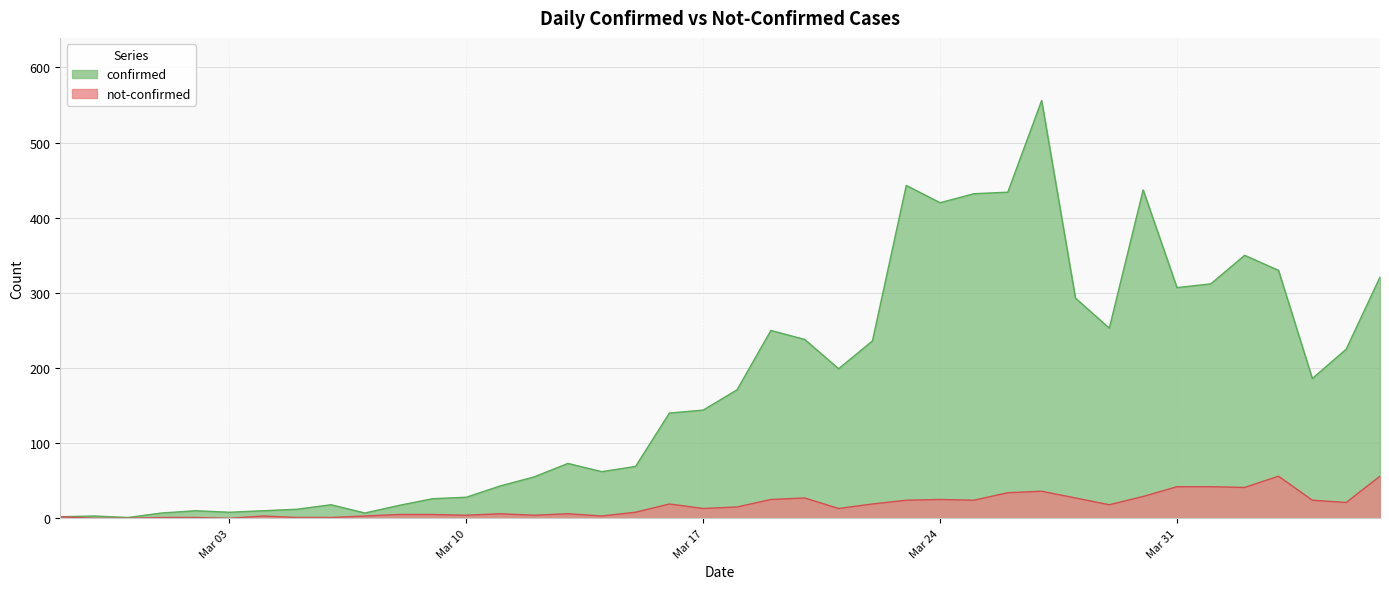

Which series has the largest range (max minus min)?

confirmed